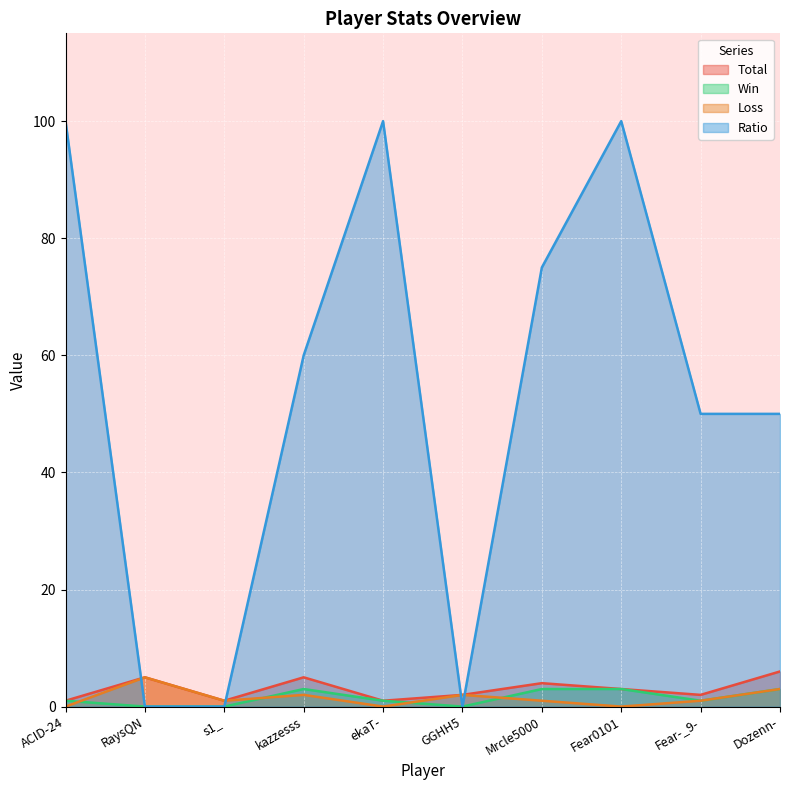

Reading left to right, extract all data points from this chart.

Total: ACID-24=1	RaysQN=5	s1_=1	kazzesss=5	ekaT-=1	GGHH5=2	Mrcle5000=4	Fear0101=3	Fear-_9-=2	Dozenn-=6
Win: ACID-24=1	RaysQN=0	s1_=0	kazzesss=3	ekaT-=1	GGHH5=0	Mrcle5000=3	Fear0101=3	Fear-_9-=1	Dozenn-=3
Loss: ACID-24=0	RaysQN=5	s1_=1	kazzesss=2	ekaT-=0	GGHH5=2	Mrcle5000=1	Fear0101=0	Fear-_9-=1	Dozenn-=3
Ratio: ACID-24=100	RaysQN=0	s1_=0	kazzesss=60	ekaT-=100	GGHH5=0	Mrcle5000=75	Fear0101=100	Fear-_9-=50	Dozenn-=50